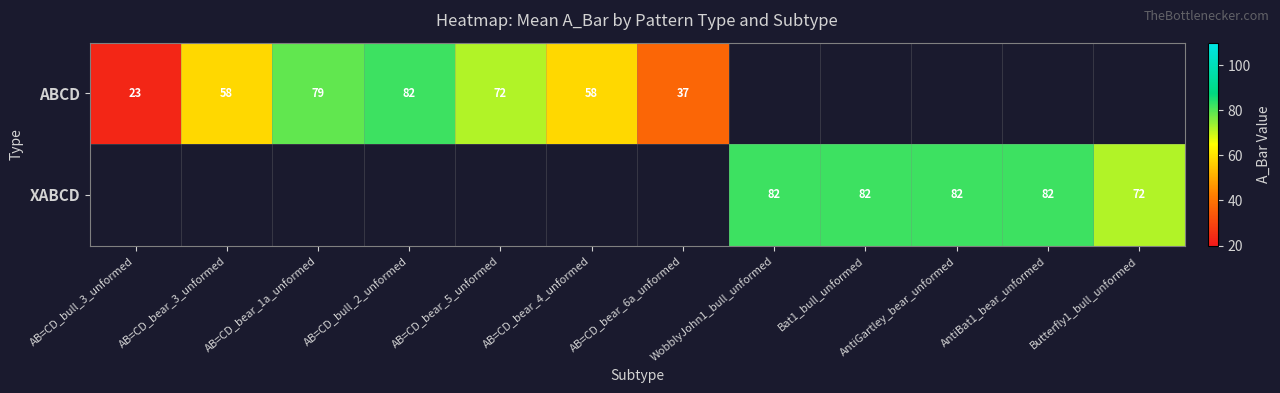

Which has a higher value, AB=CD_bull_3_unformed or AB=CD_bear_6a_unformed?

AB=CD_bear_6a_unformed